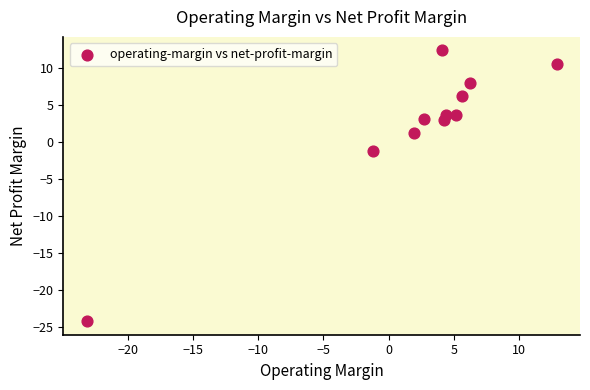

What is the range of Y values (max minus min)?

36.5